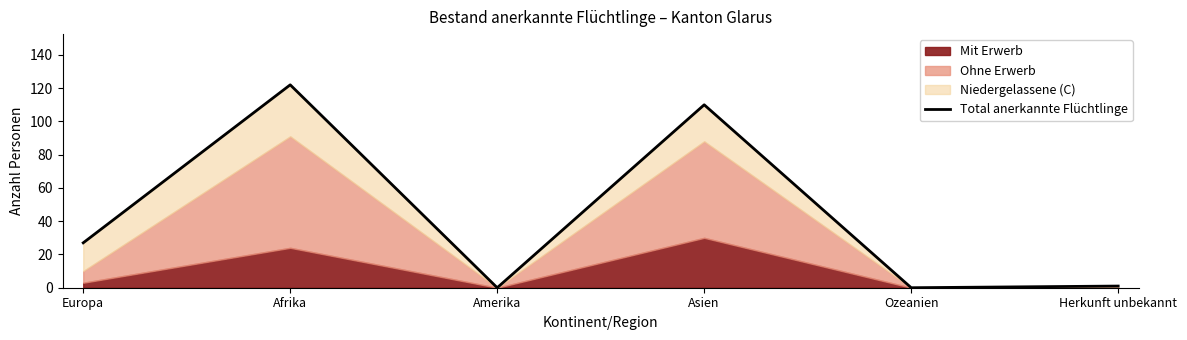

At which category does the chart reach its peak across all series?

Afrika